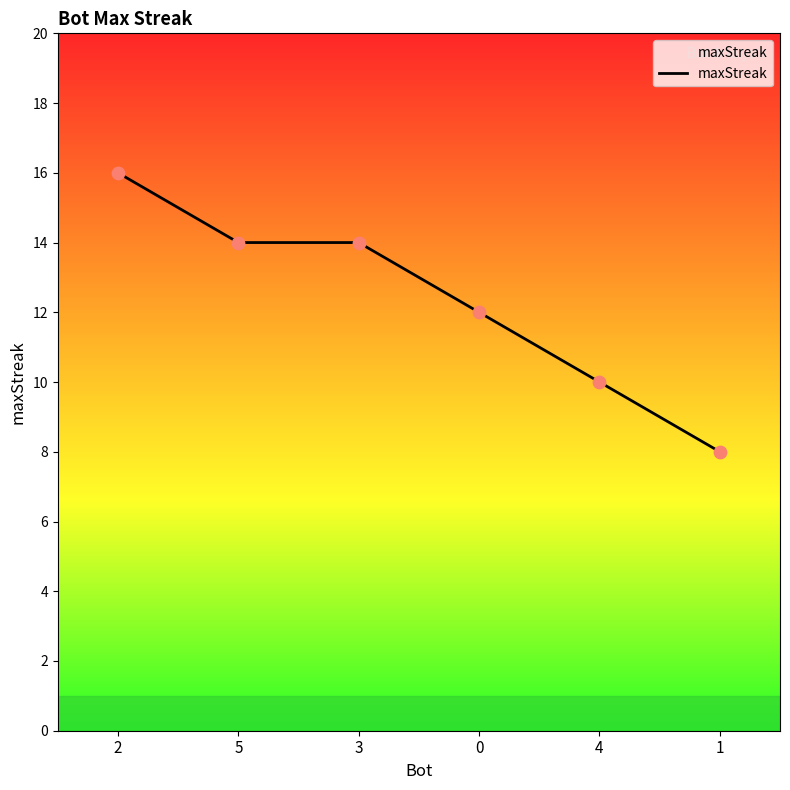

What is the change in value from 0 to 4?

-2